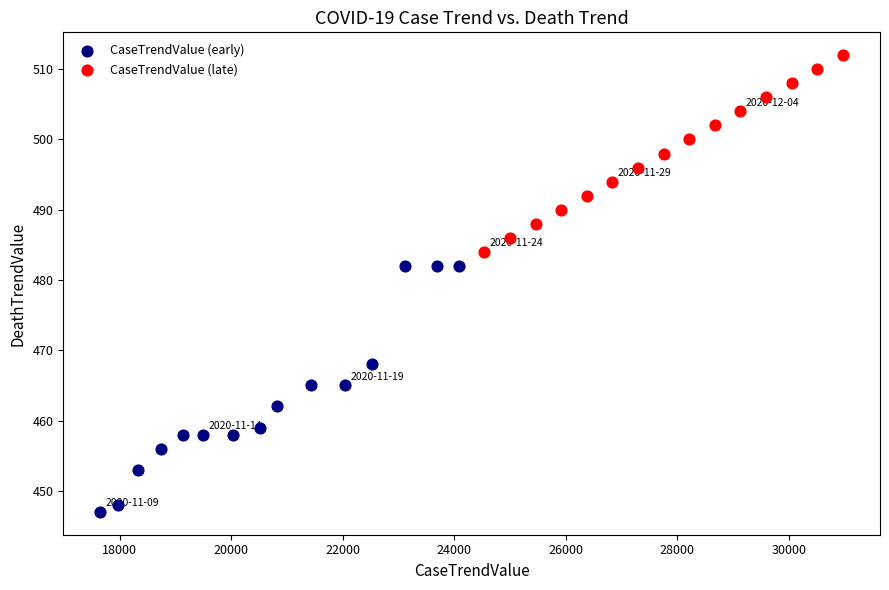

What are all the series names shown in the legend?

CaseTrendValue (early), CaseTrendValue (late)